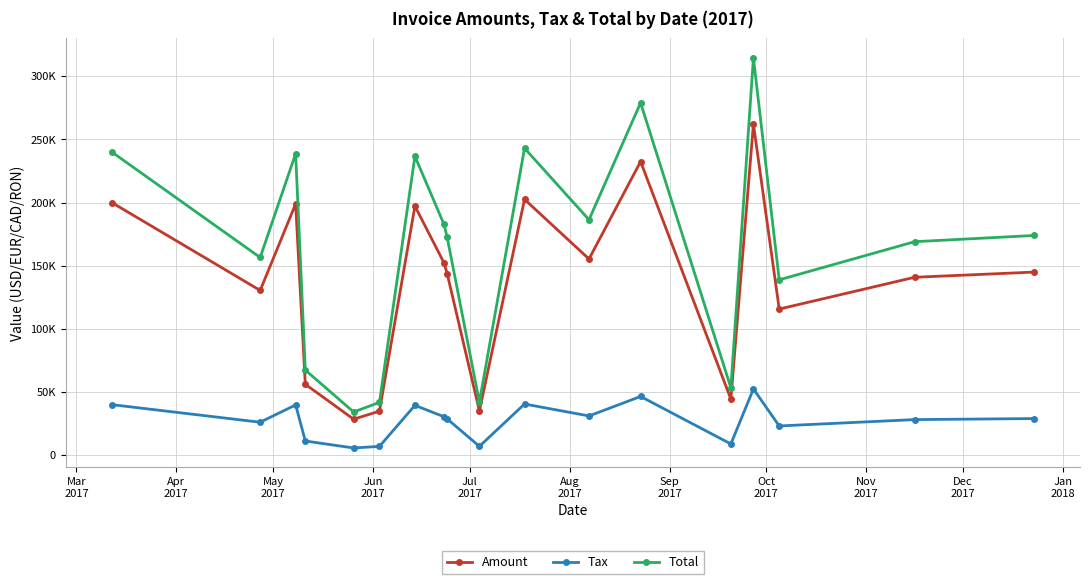

What are all the series names shown in the legend?

Amount, Tax, Total